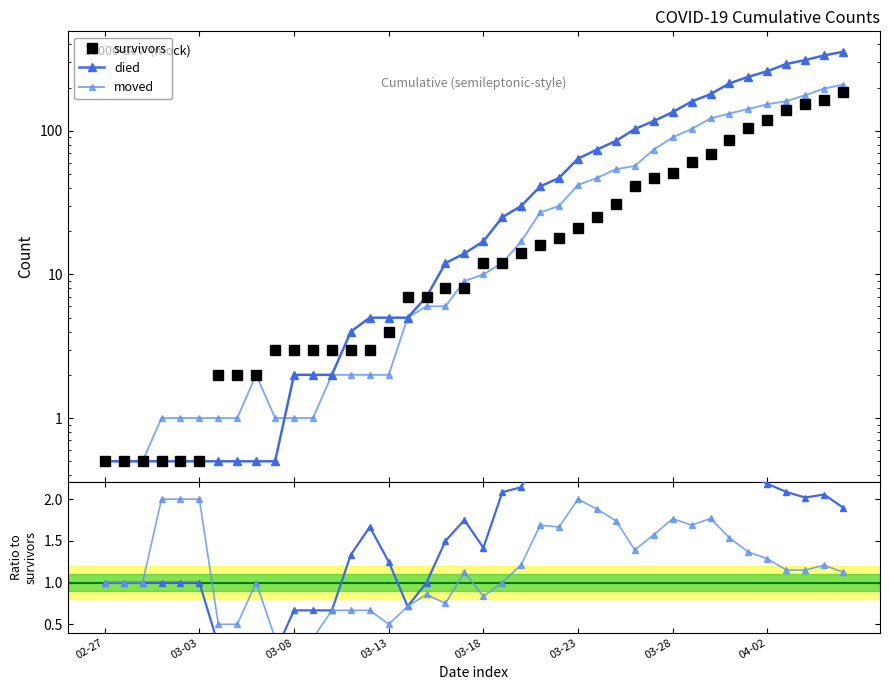

What are all the series names shown in the legend?

survivors, died, moved